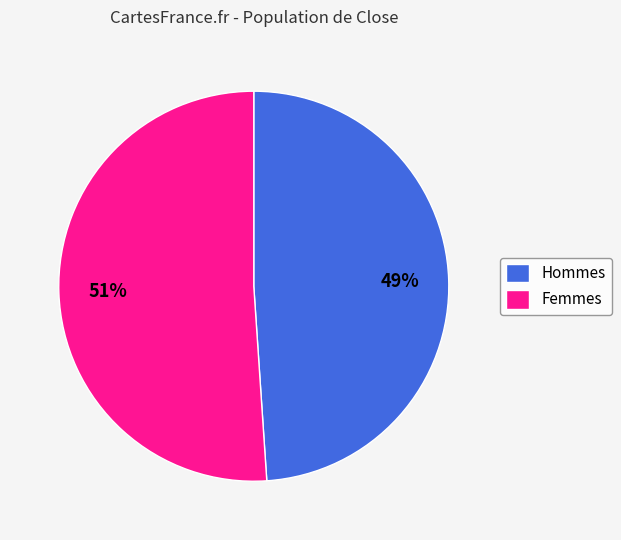

To the nearest percent, what percentage of the pie is Femmes?

51%